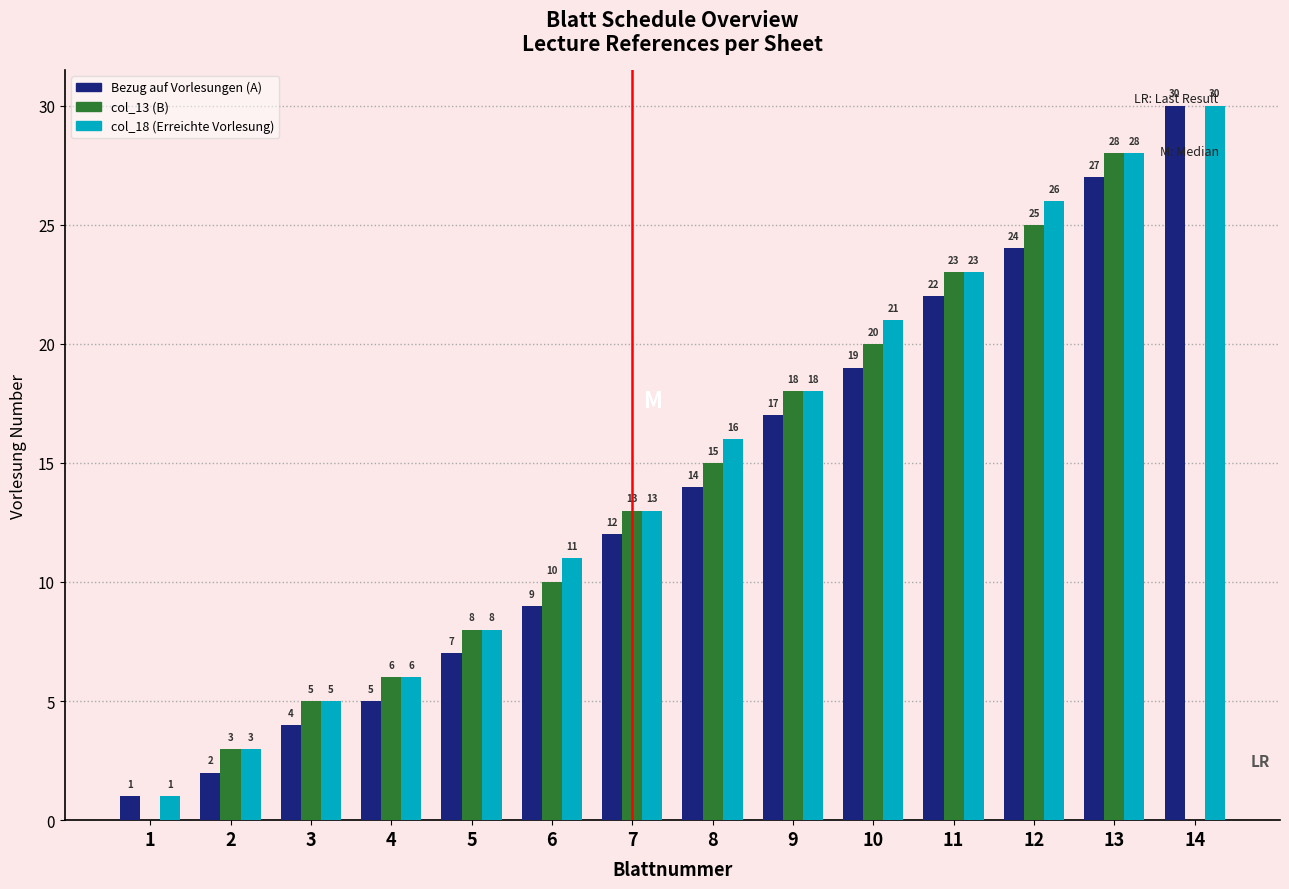

What value does the col_18 (Erreichte Vorlesung) series have at 3, to the nearest 5?

5